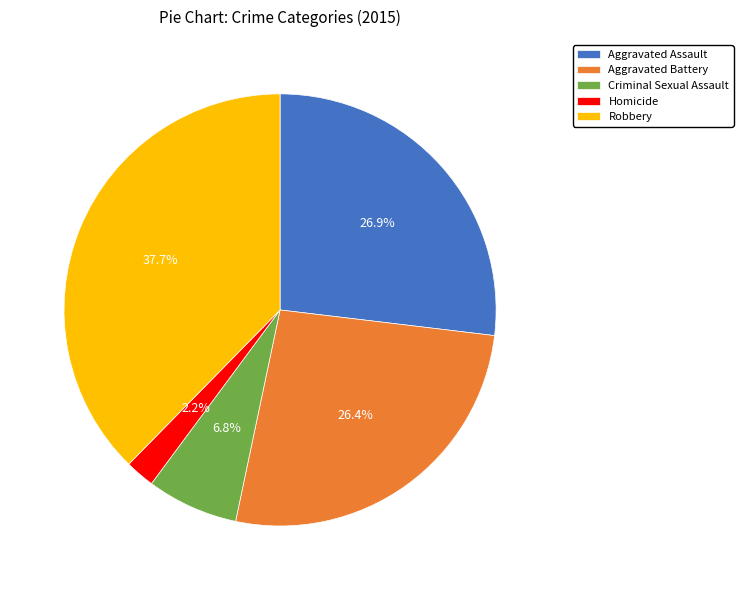

To the nearest percent, what is the average slice percentage?

20%